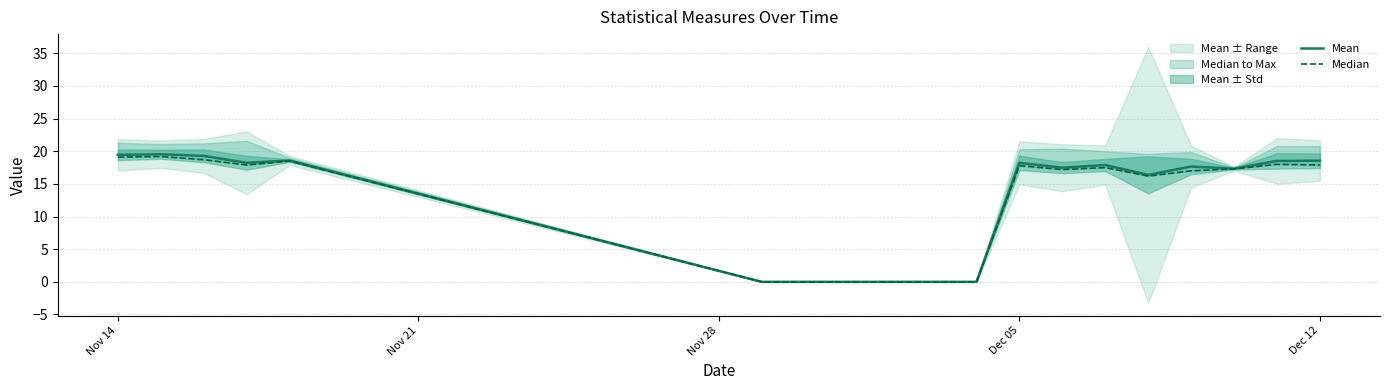

Is it true that Mean equals 32.6 at Nov 14?

False